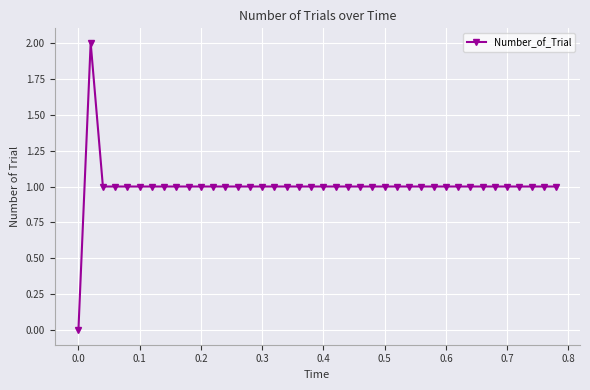

True or false: there are more than 0 points higher than both neighbors.

True